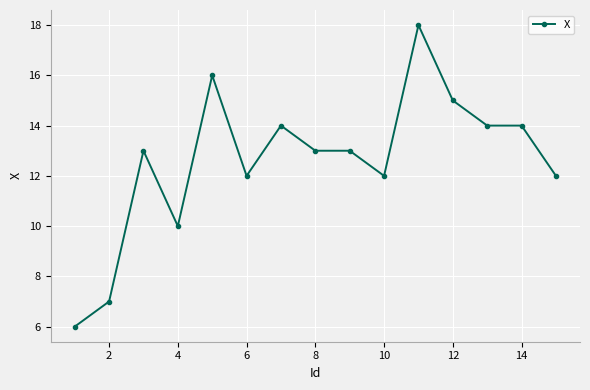

True or false: there are more than 1 points higher than both neighbors.

True